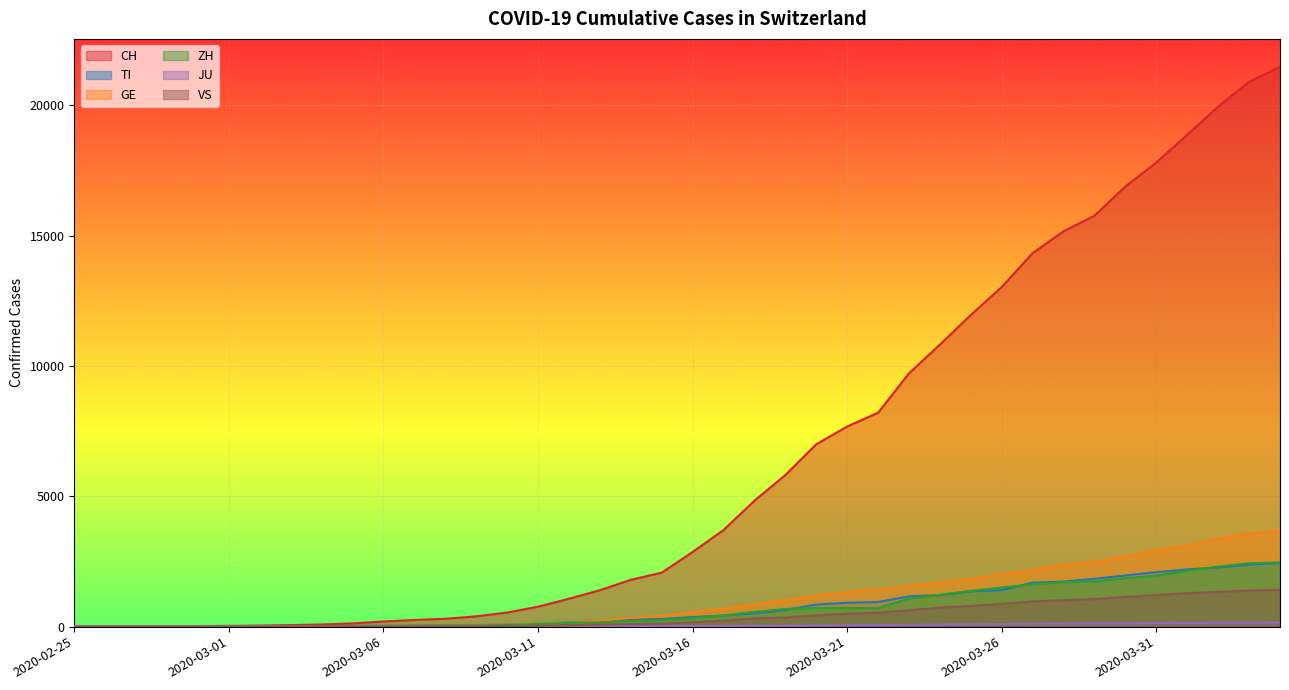

What are all the series names shown in the legend?

CH, TI, GE, ZH, JU, VS